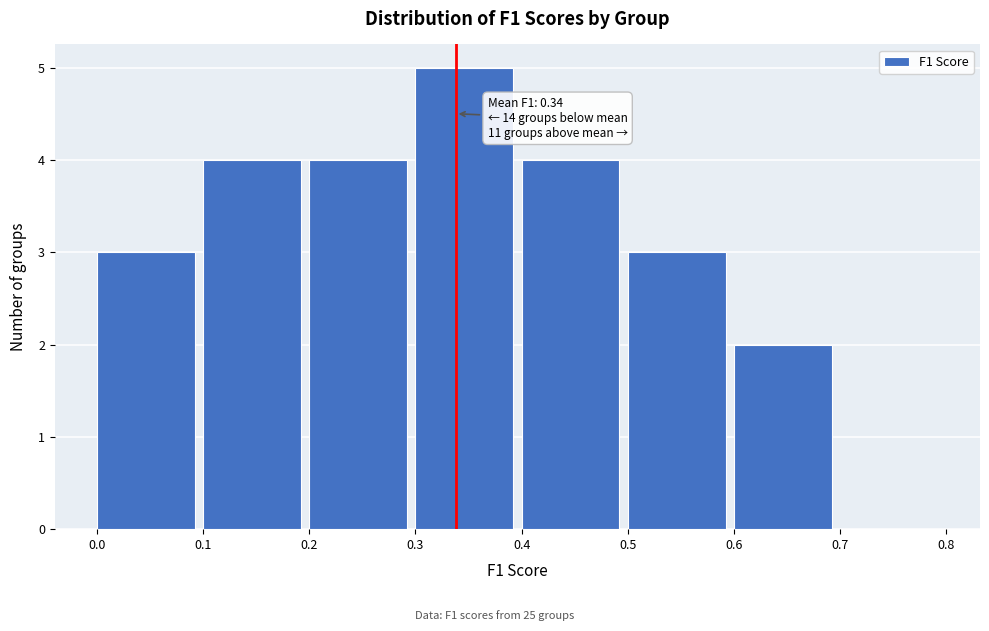

Which range on the x-axis has the tallest bar?

0.3 to 0.4